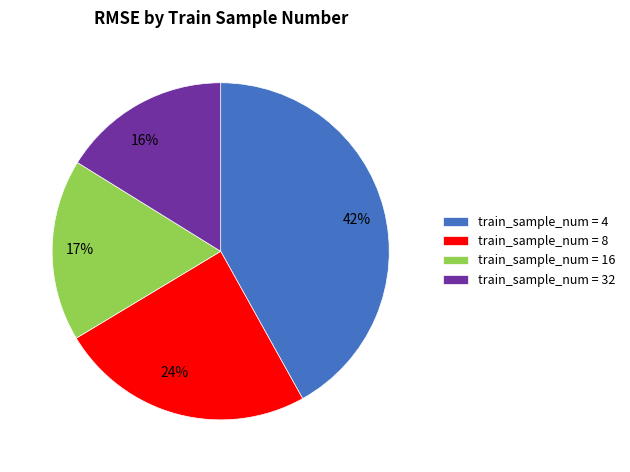

Which has a higher value, 24% or 17%?

24%